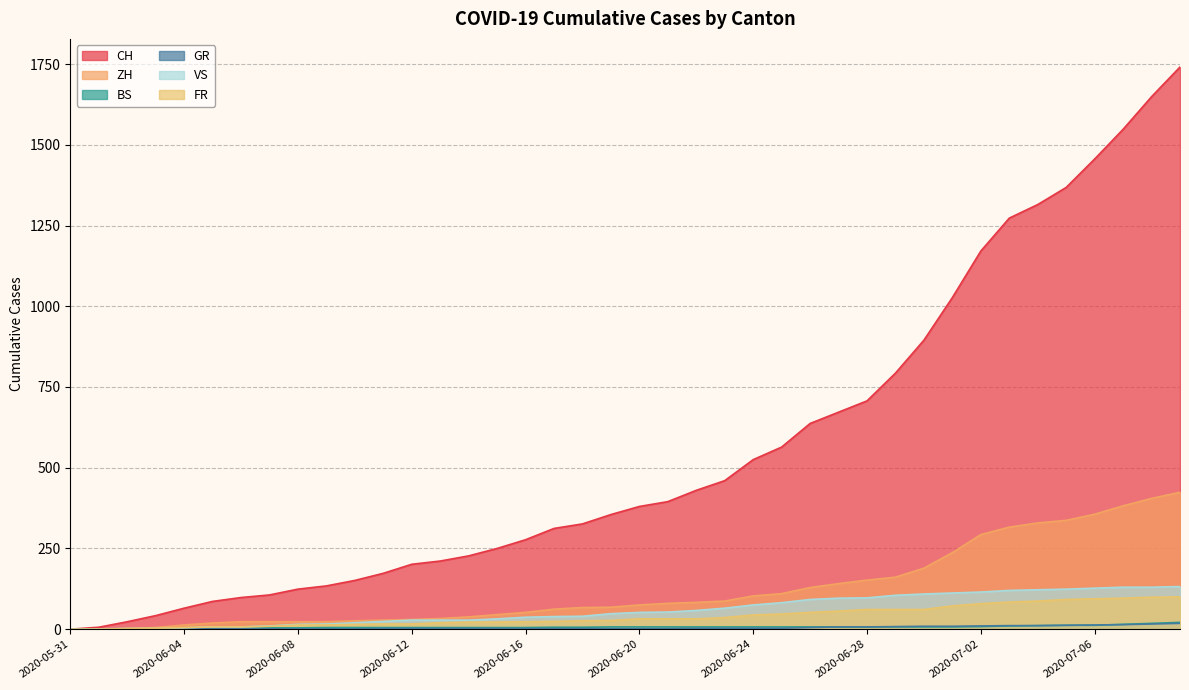

What is the sum of the BS values at 2020-06-29 and 2020-06-12?

12